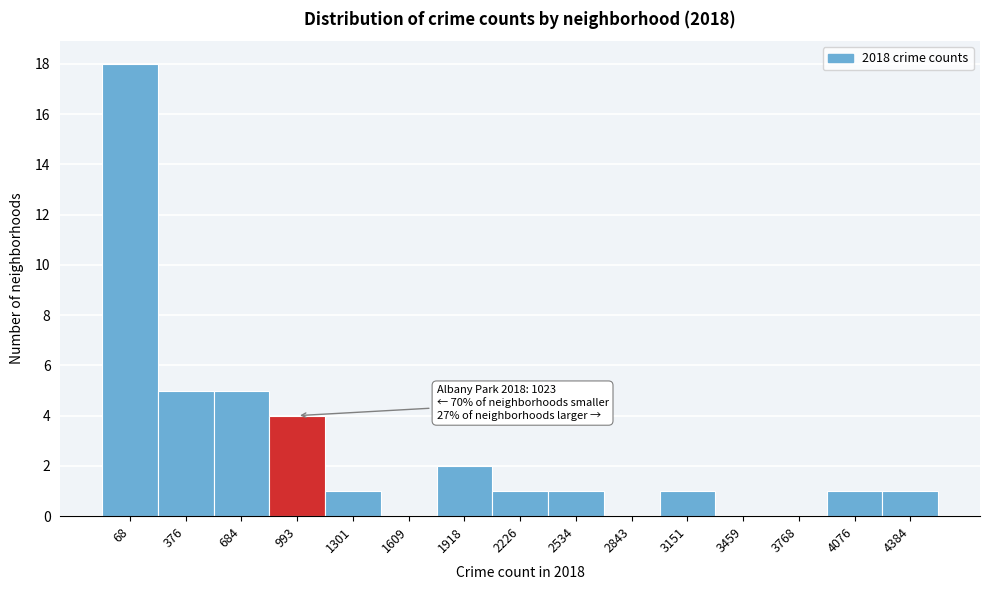

Reading left to right, list all the values displayed in this chart.

68=18	376=5	684=5	993=4	1301=1	1609=0	1918=2	2226=1	2534=1	2843=0	3151=1	3459=0	3768=0	4076=1	4384=1